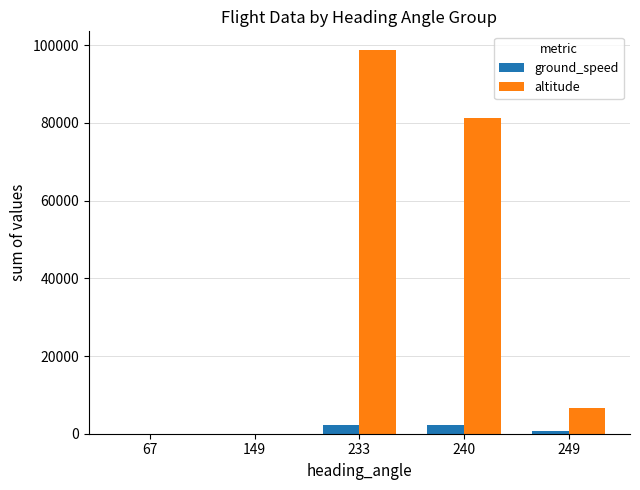

Which series has the largest total across all categories?

altitude